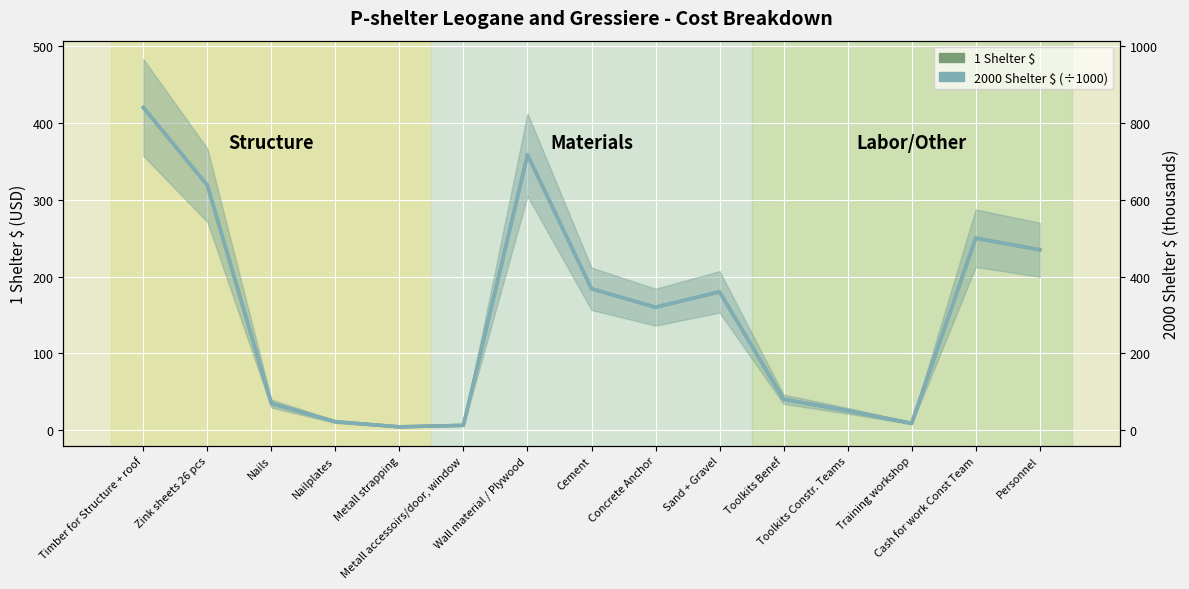

Which has a higher value, Metall strapping or Nailplates?

Nailplates